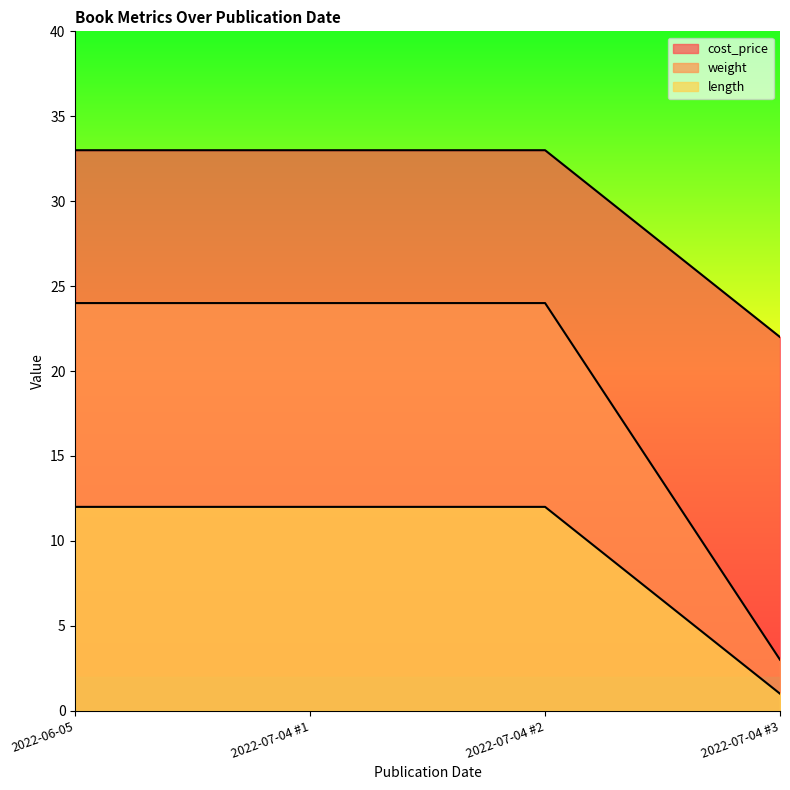

The cost_price series shows 21 at 2022-07-04 #1. True or false?

False